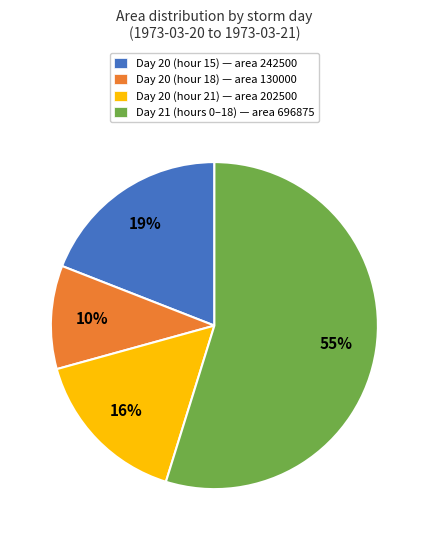

To the nearest percent, what portion does Day 20 (hour 18) represent?

10%